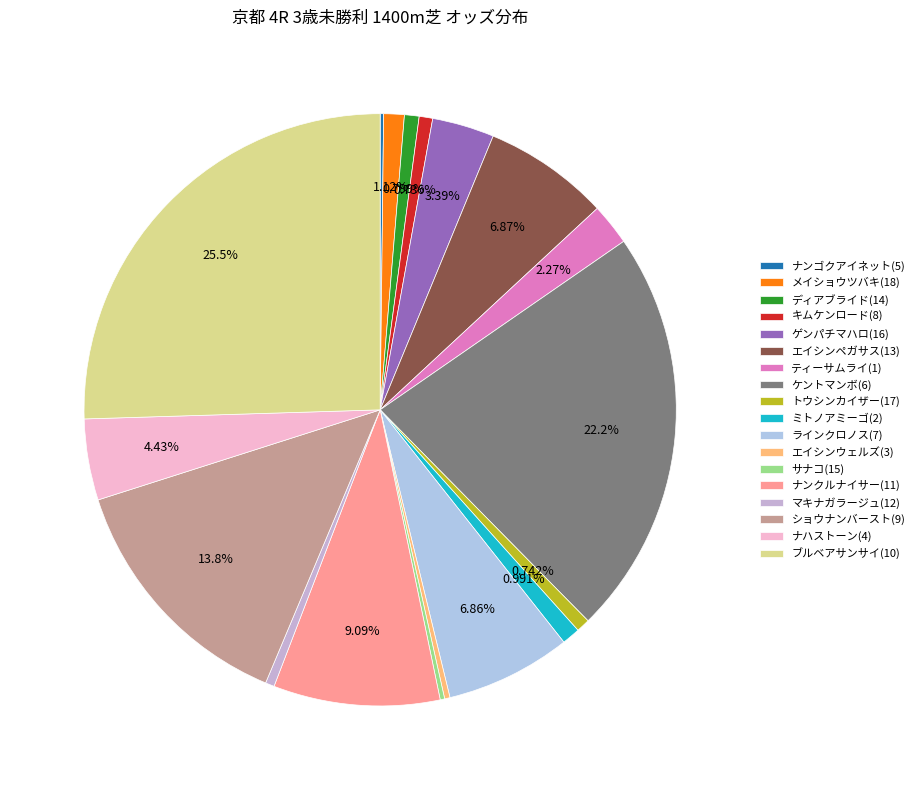

Is キムケンロード(8) the majority of the pie?

No